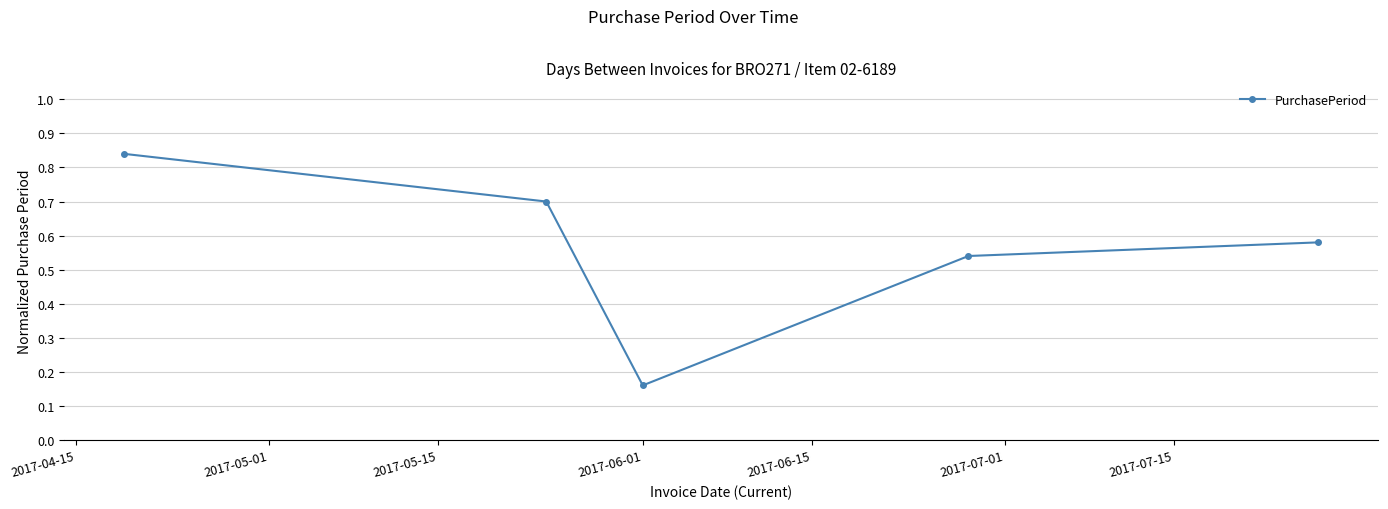

Count the values in the range 0 to 1.

5